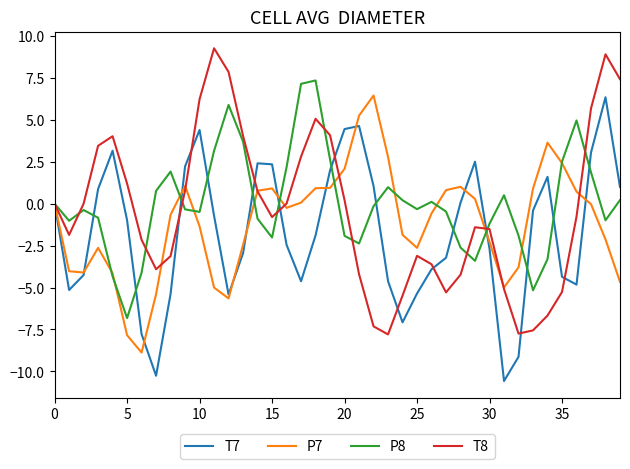

How many lines are shown in the chart?

4